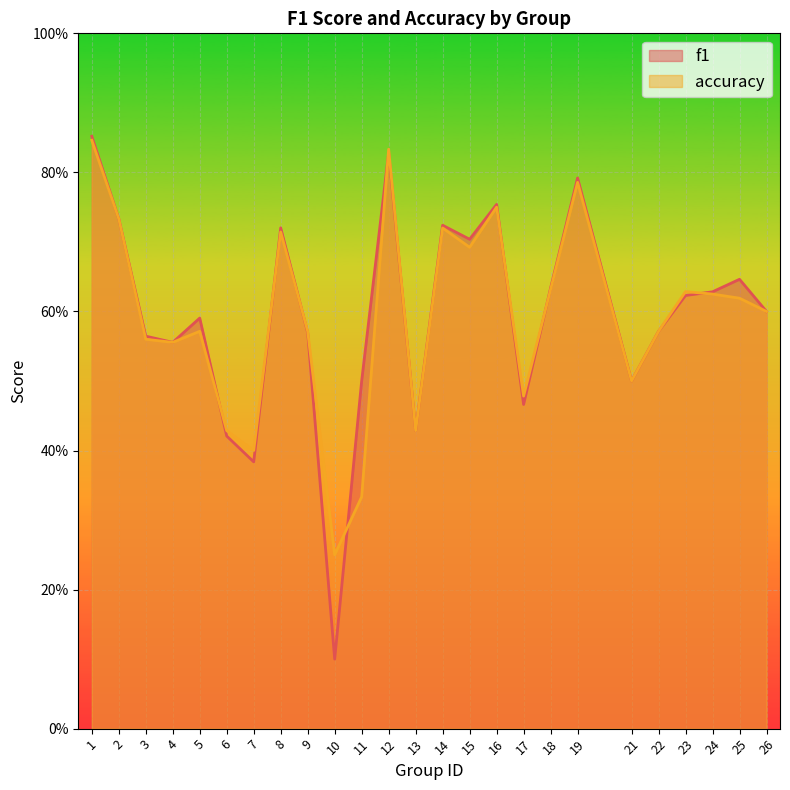

What is the maximum value for accuracy?

0.8